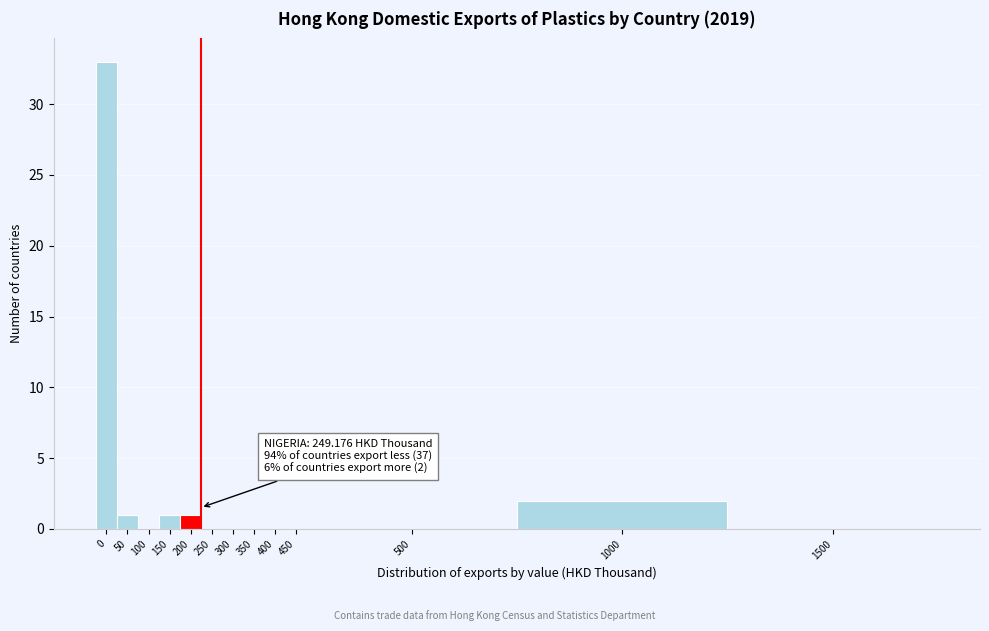

Reading left to right, what are all the values shown in this chart?

0=33	50=1	100=0	150=1	200=1	250=0	300=0	350=0	400=0	450=0	500=0	1000=2	1500=0